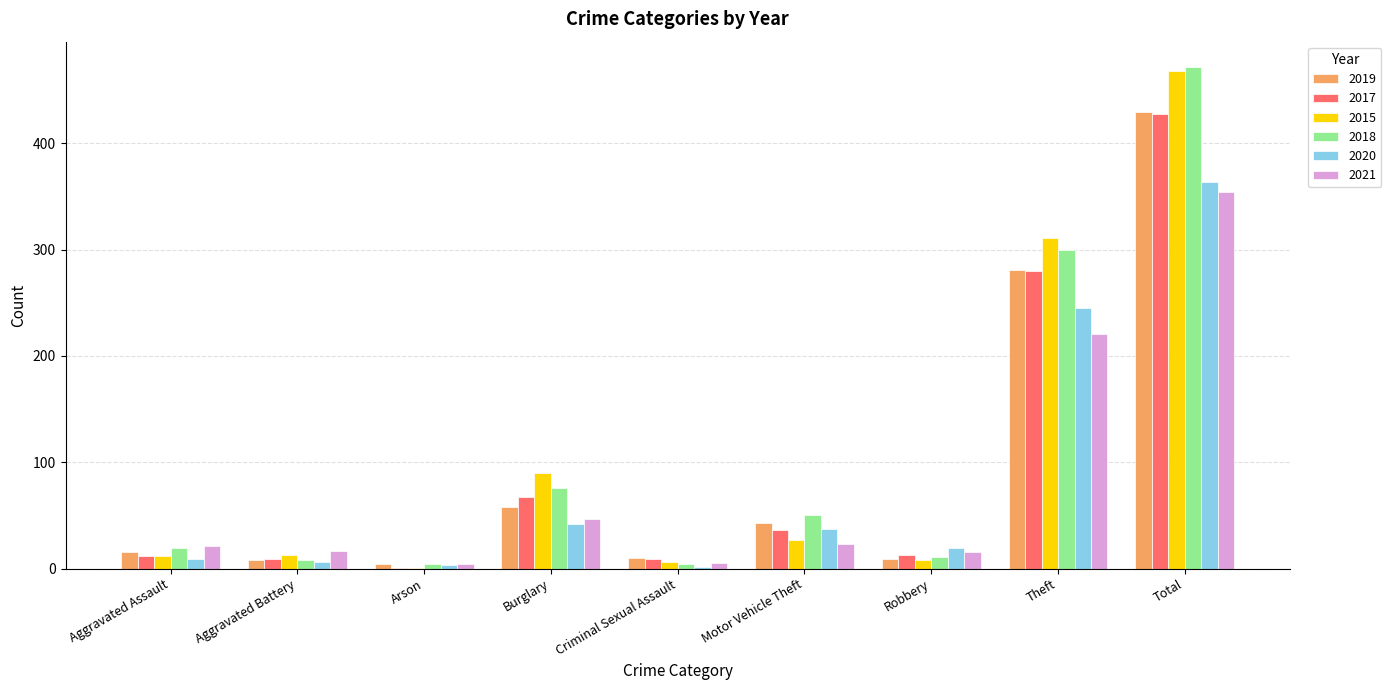

What is the total value across all series at Robbery?

76